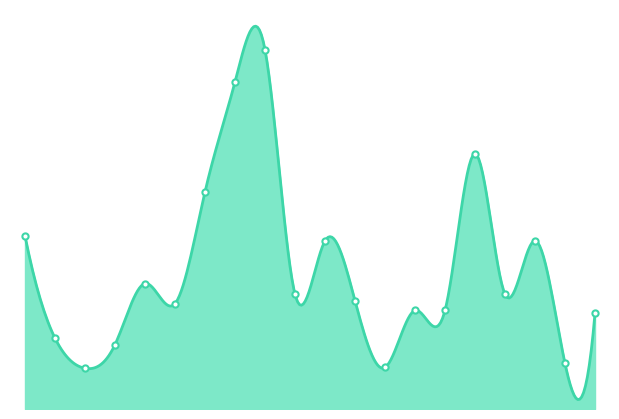

What is the change in value from 0 to 0?

+15.6